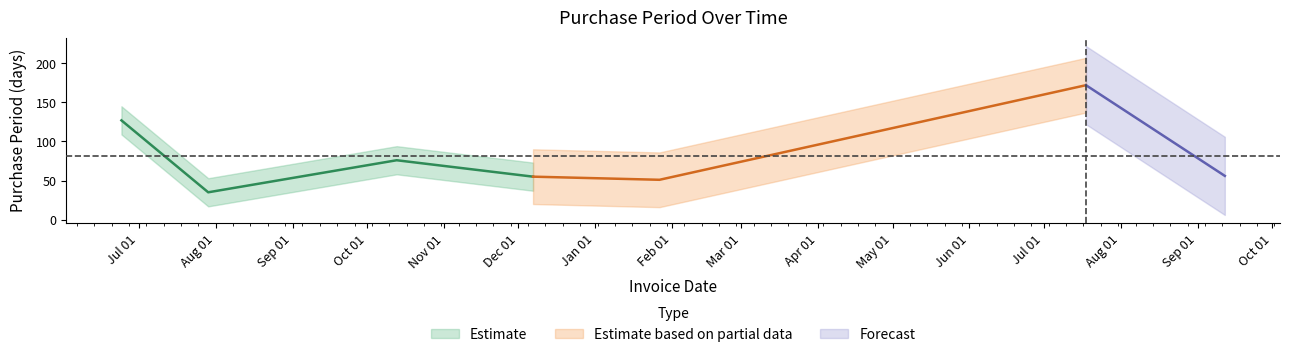

How many categories are shown in the chart?

7